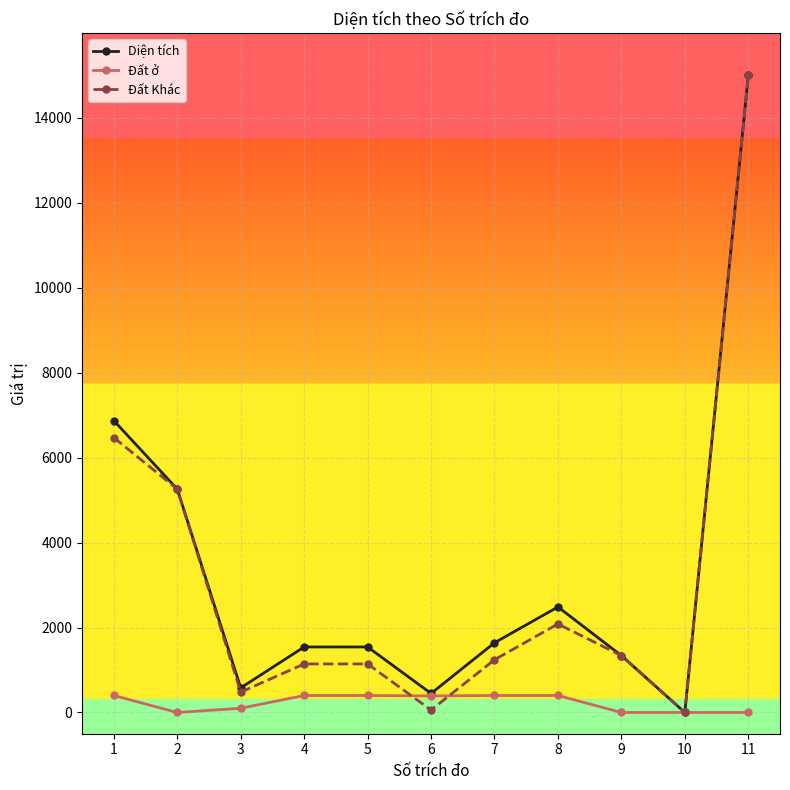

True or false: Diện tích has a value of 575.3 at 4.

False